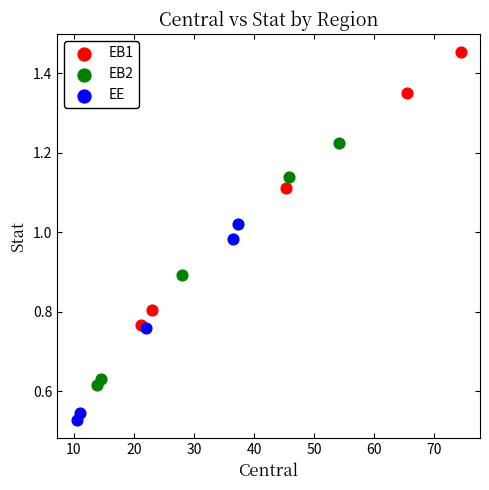

Which series has the widest spread of Y values?

EB1